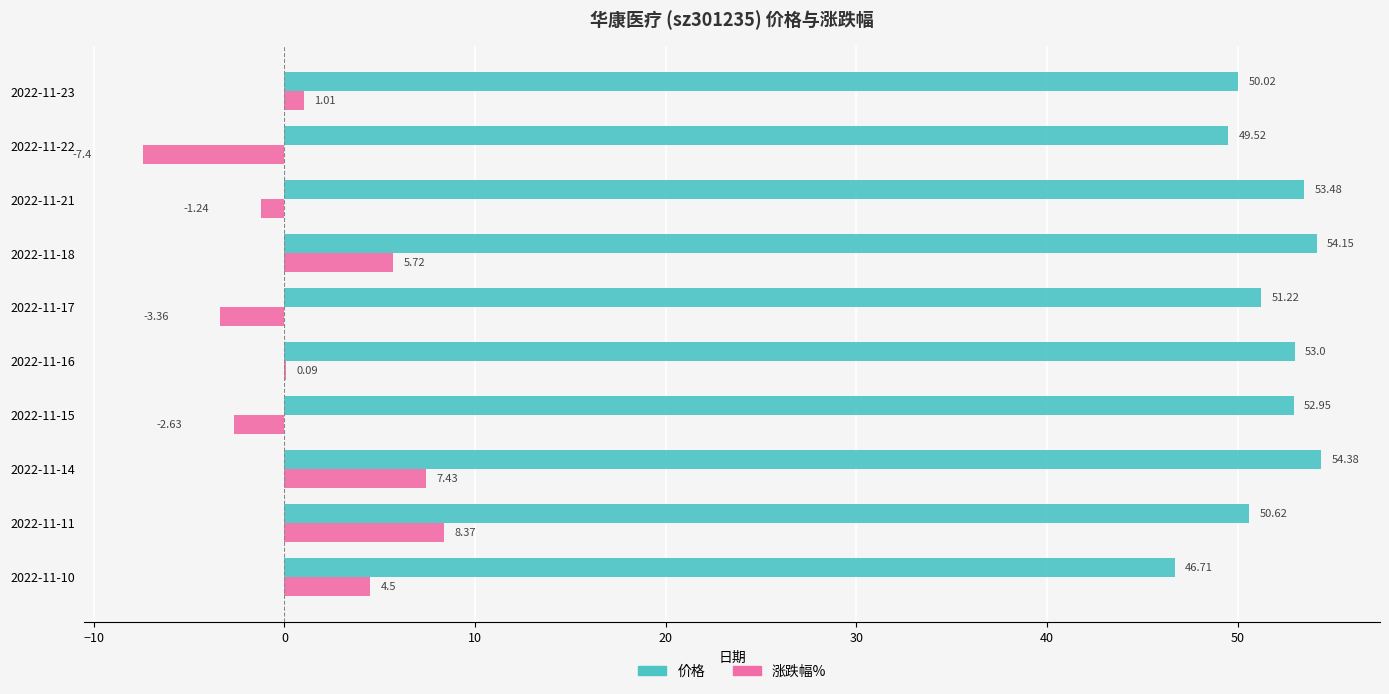

What is the greatest value displayed?

54.4